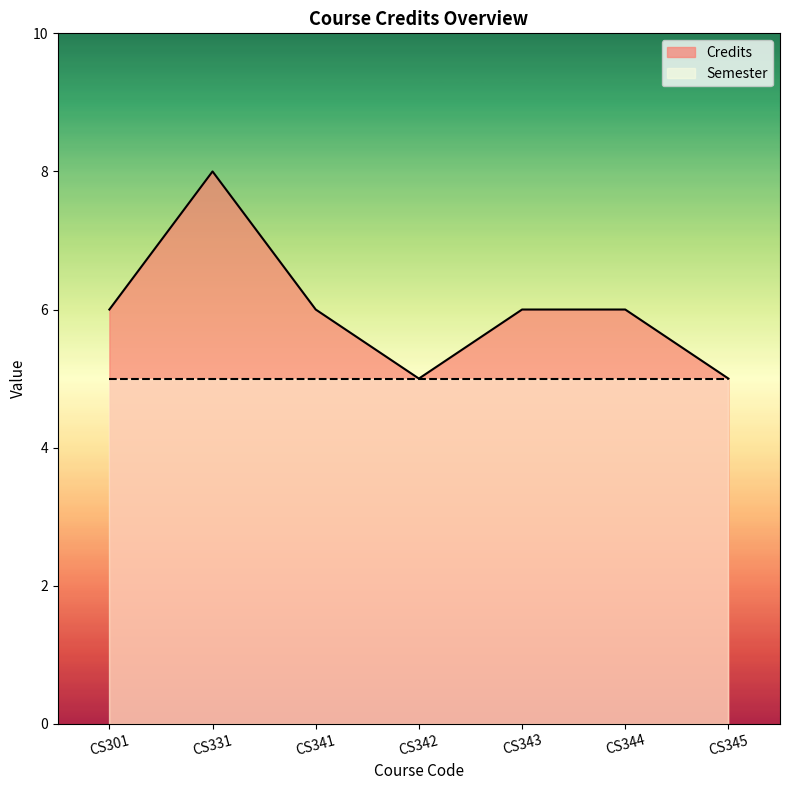

At which label does the data first exceed 6?

CS331